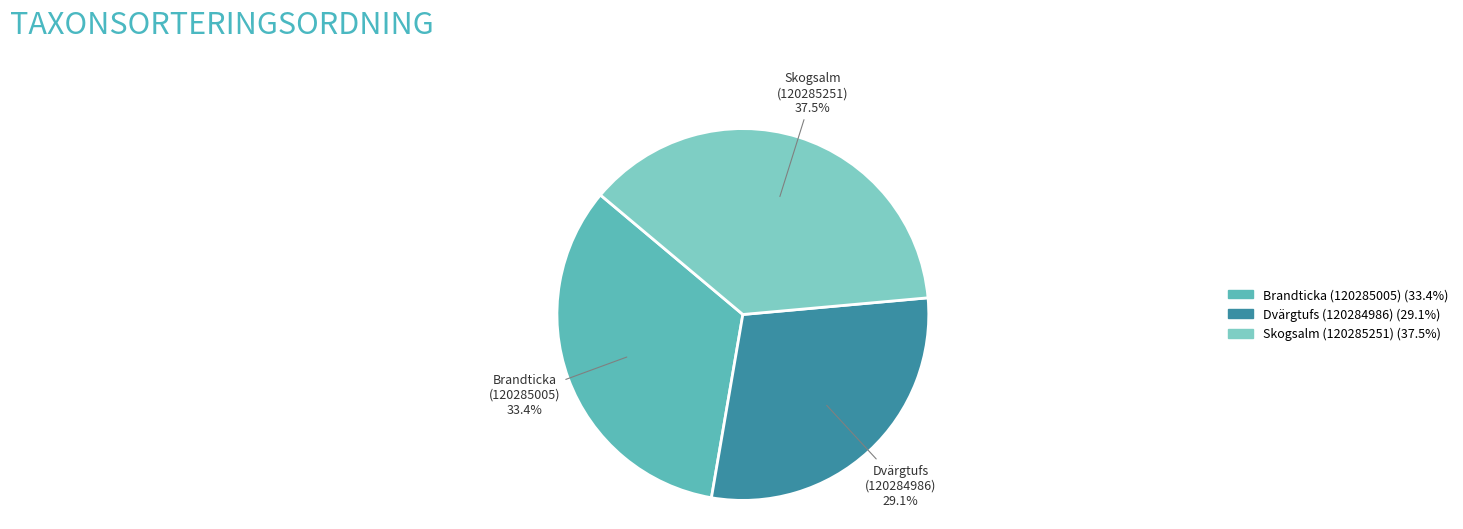

What is the largest slice in the pie chart?

Skogsalm (120285251)